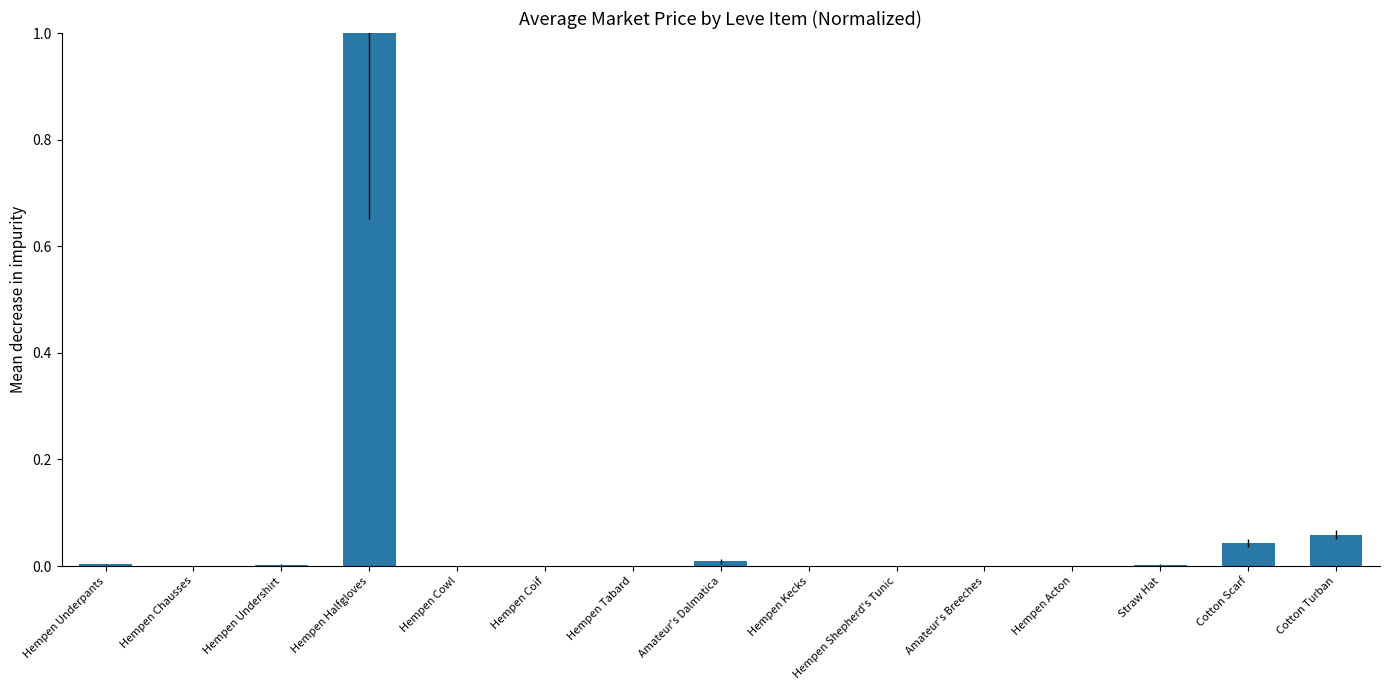

What is the change in value from Hempen Halfgloves to Cotton Scarf?

-1.0